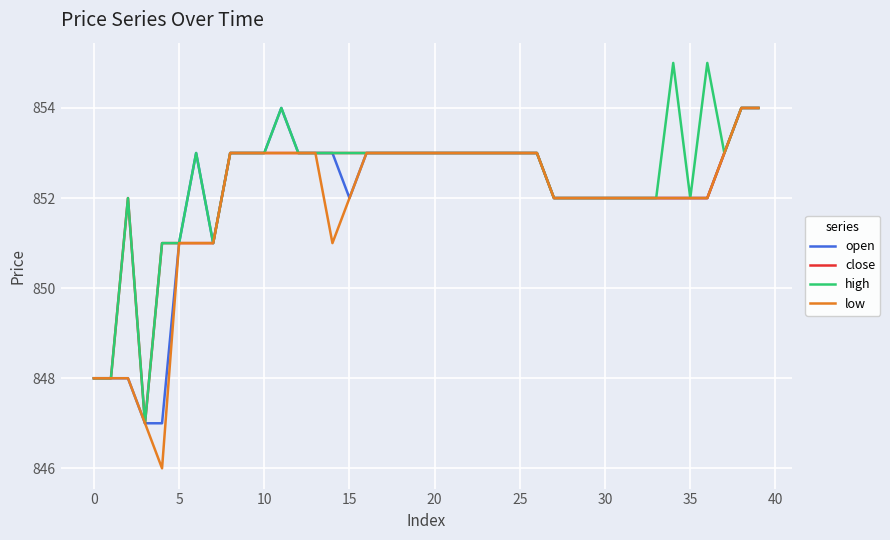

What is the maximum value shown in the chart?

855